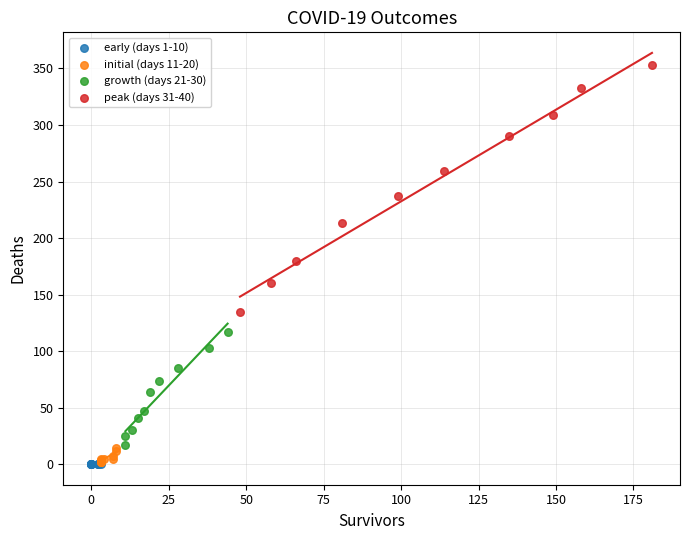

What are all the series names shown in the legend?

early (days 1-10), initial (days 11-20), growth (days 21-30), peak (days 31-40)